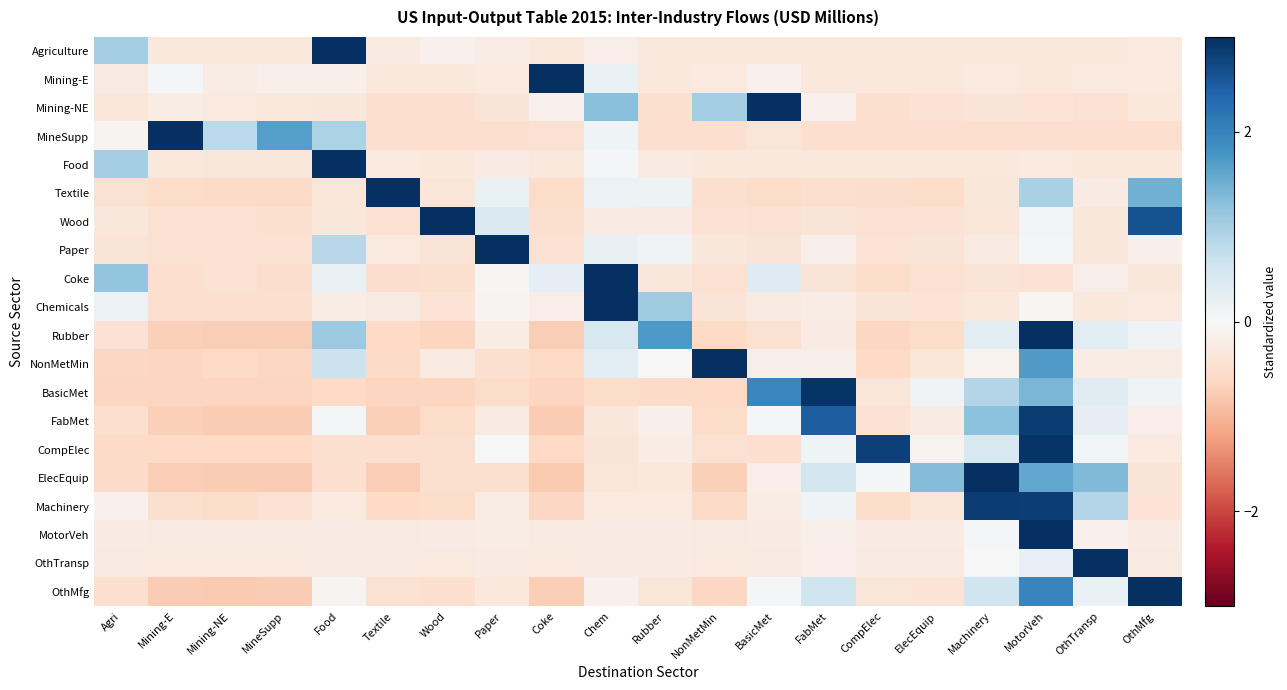

Which series has the largest total across all categories?

Machinery